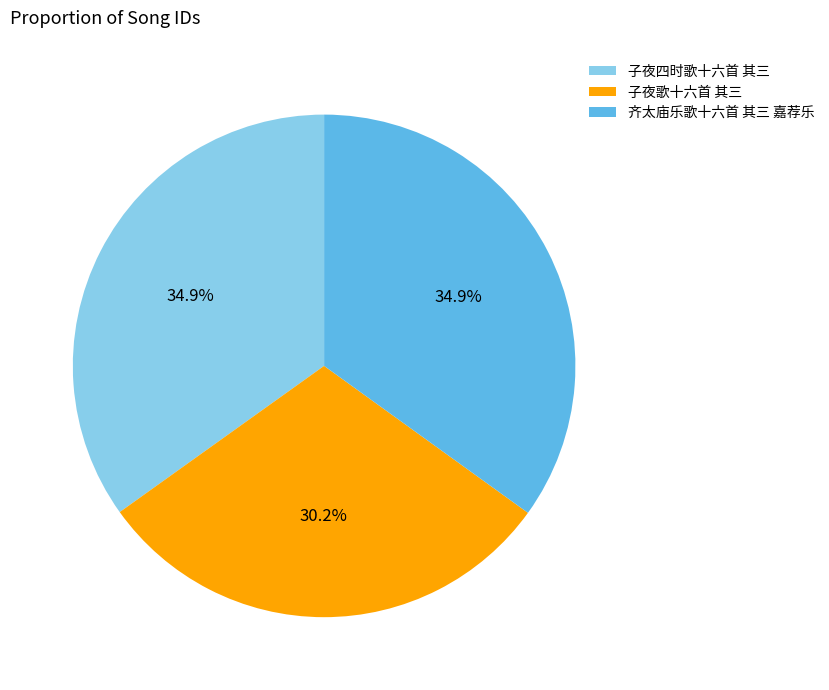

Which slice is the smallest?

子夜歌十六首 其三